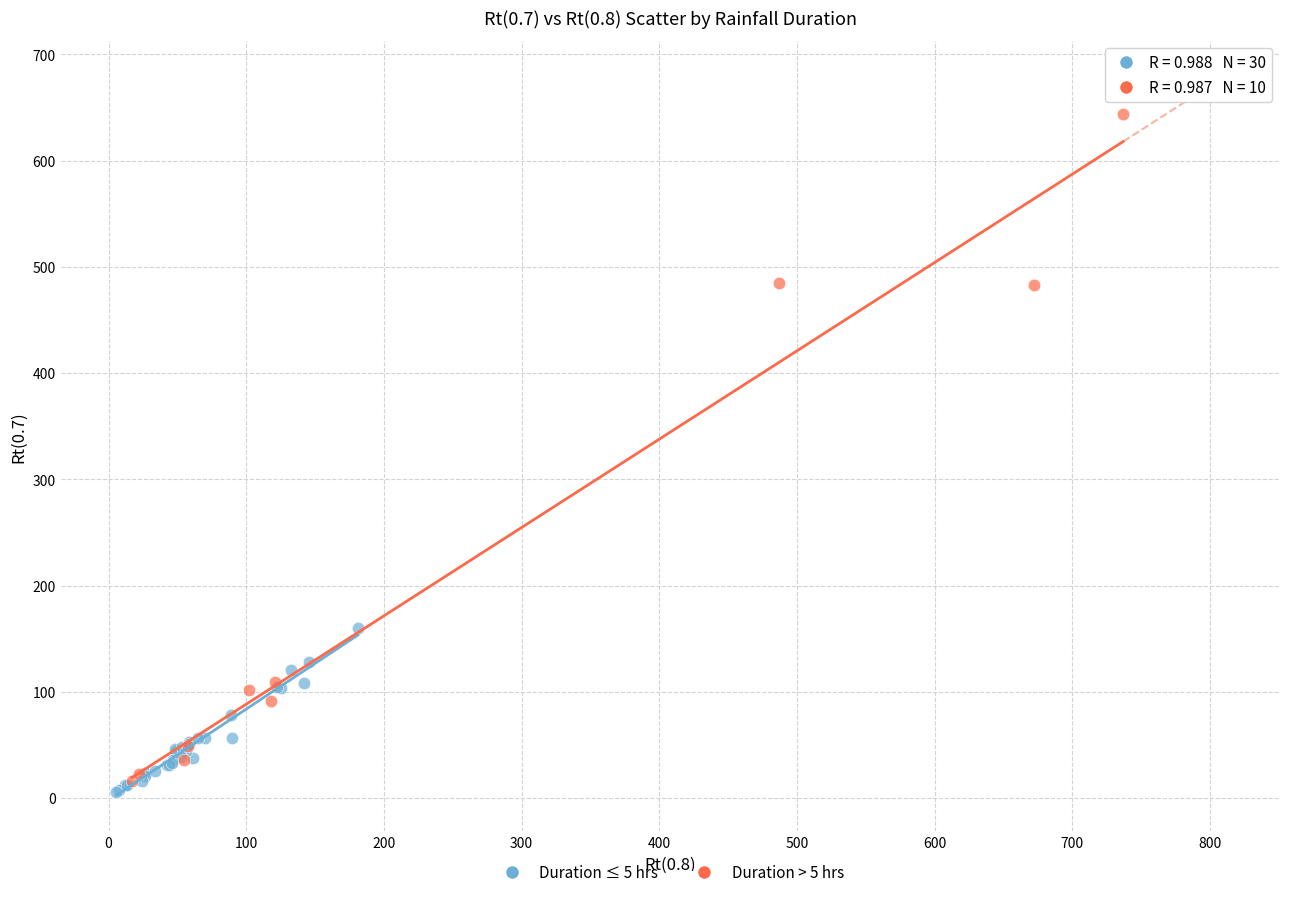

Which series contains the highest Y value?

Duration > 5 hrs